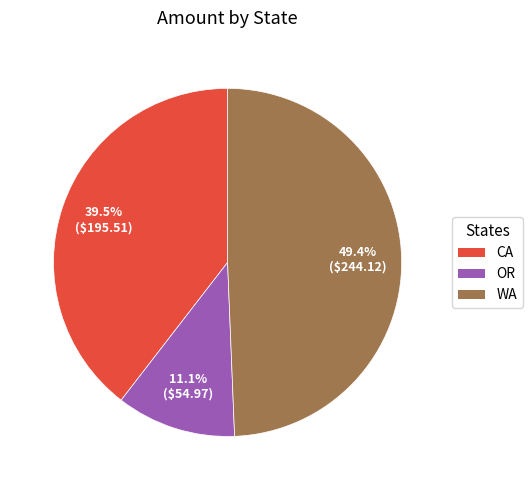

Does any single category account for the majority?

No